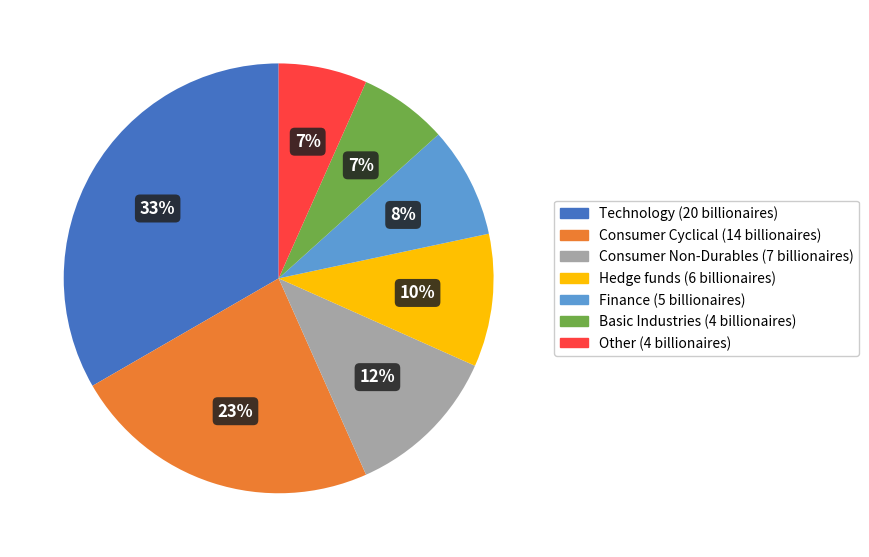

Which has a higher value, Consumer Cyclical or Technology?

Technology